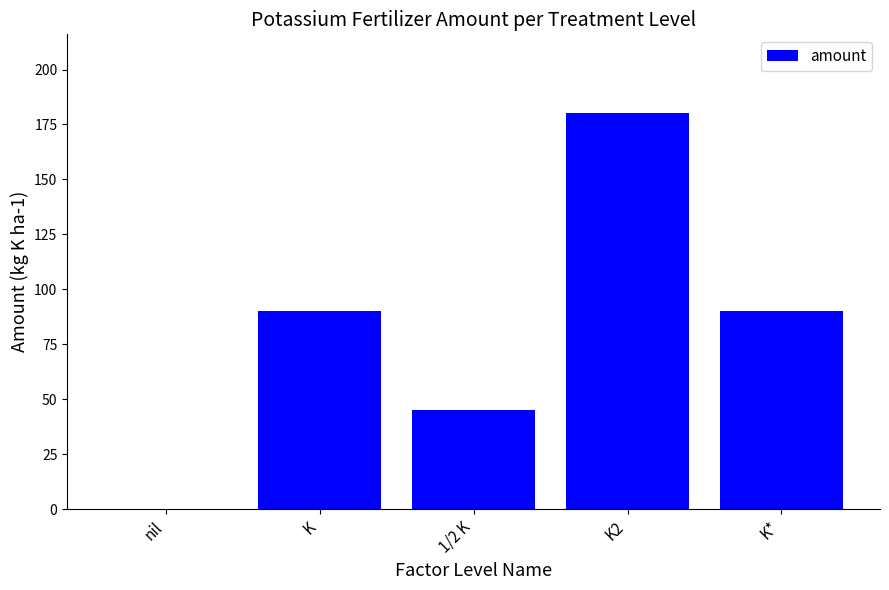

What is the sum of all values?

405